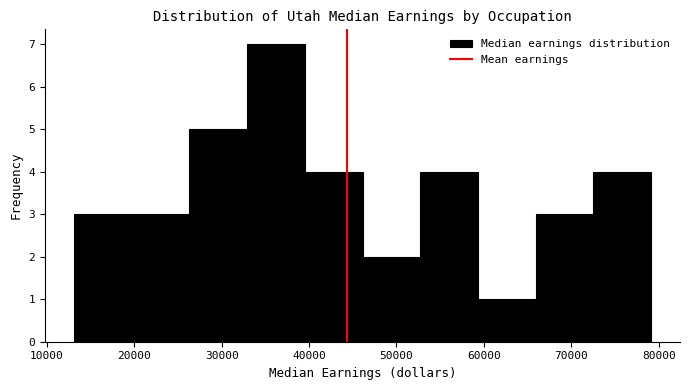

Which range on the x-axis has the tallest bar?

33000 to 40000